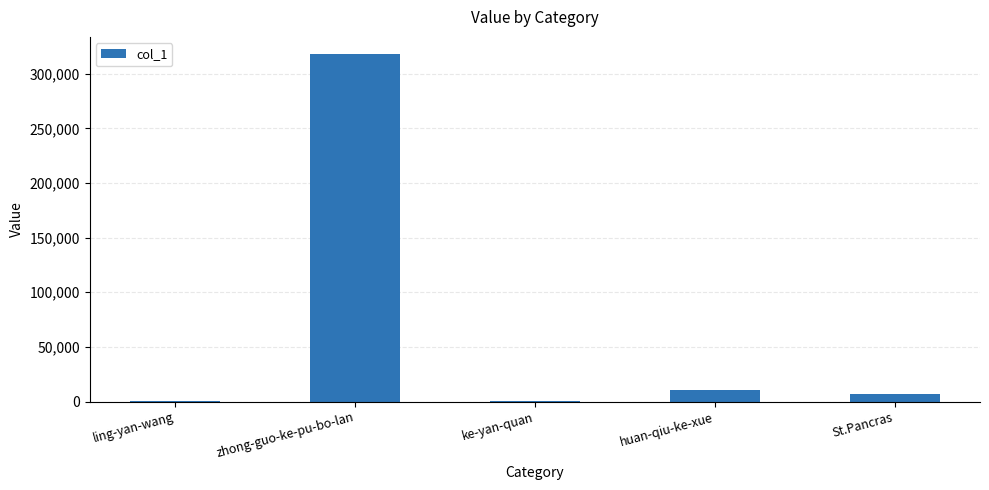

What is the difference between the values at huan-qiu-ke-xue and ke-yan-quan?

10530